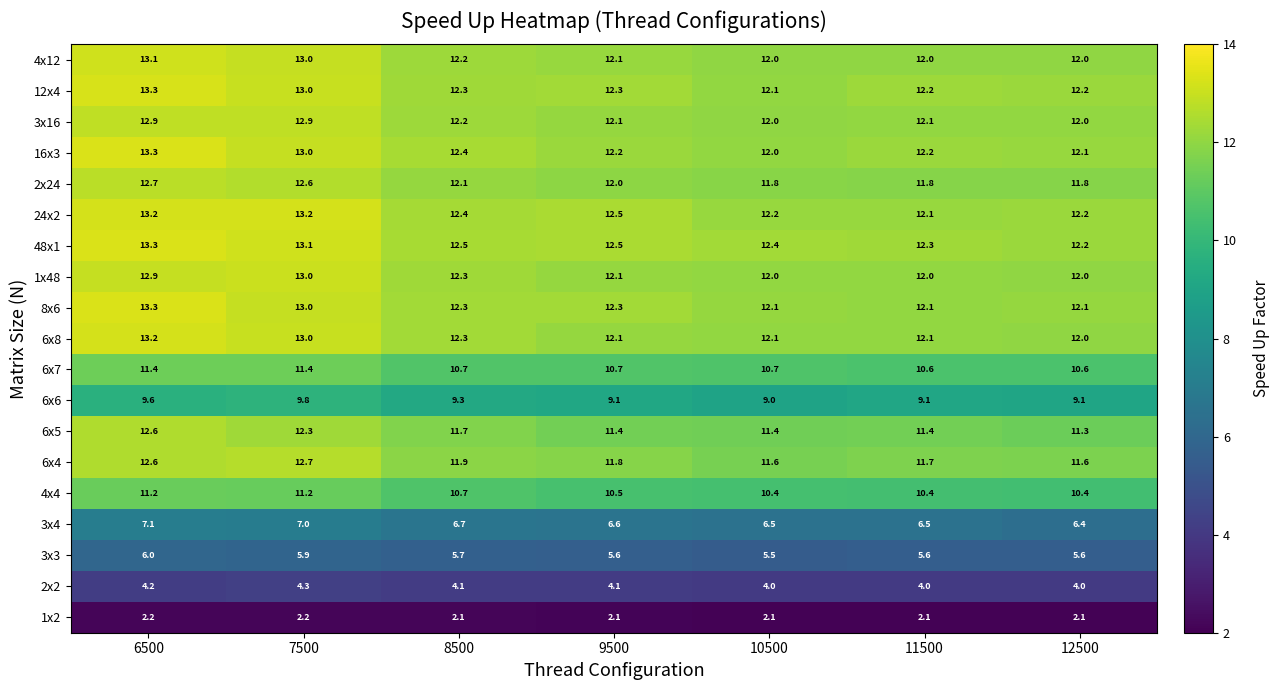

Which series changed the most between 8500 and 12500?

6x5